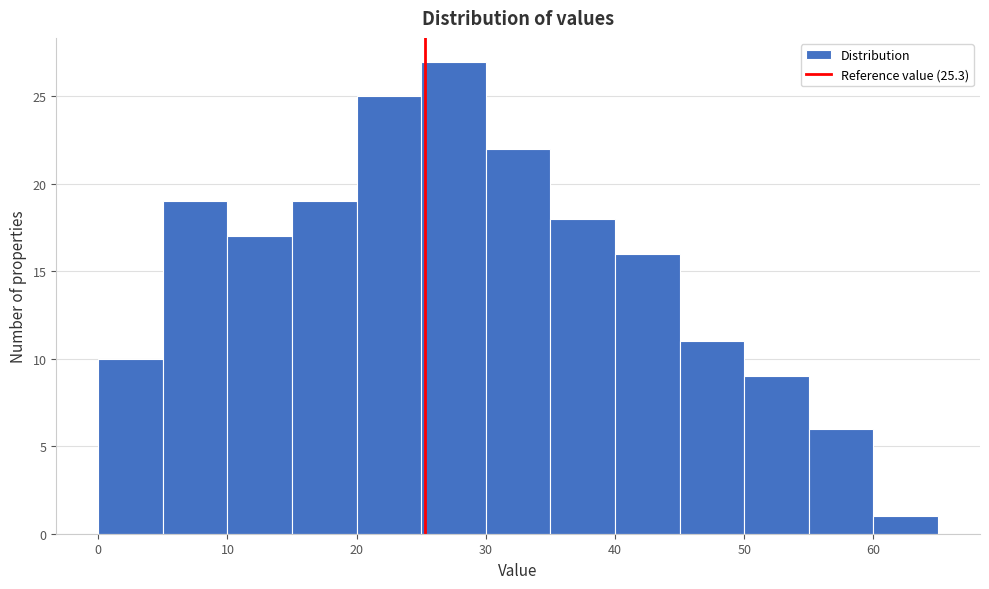

Over which range of the x-axis is the bar tallest?

25 to 30